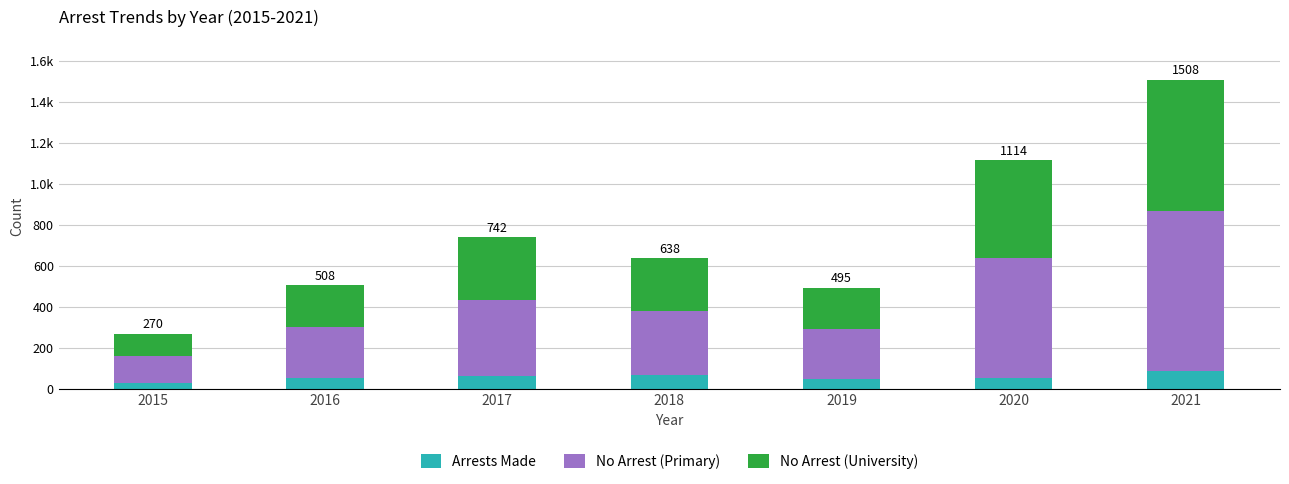

What are all the series names shown in the legend?

Arrests Made, No Arrest (Primary), No Arrest (University)